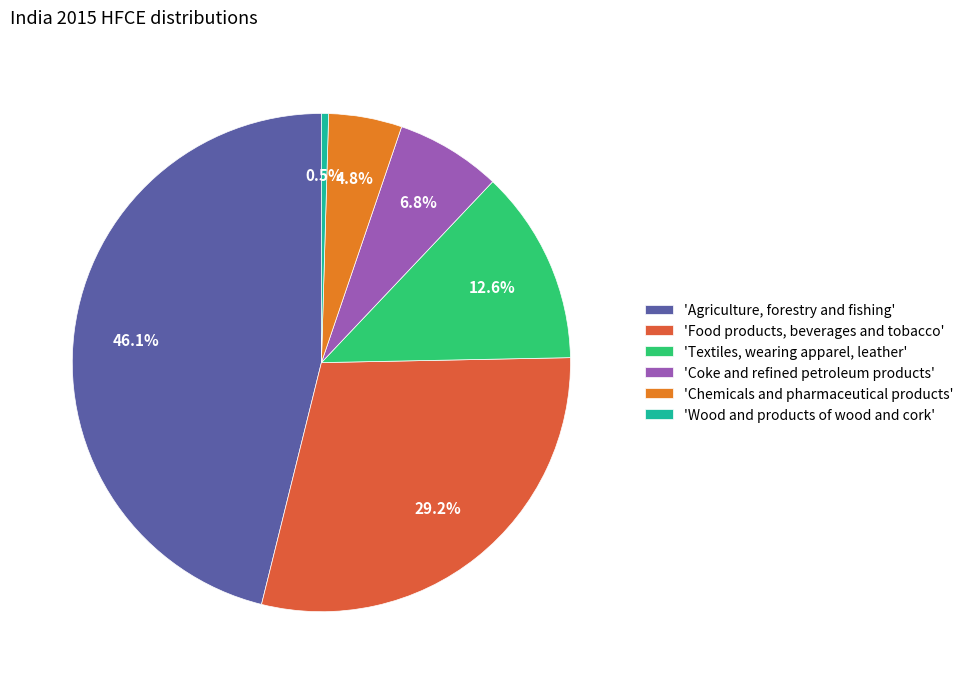

Is there any slice that represents more than half of the pie?

No